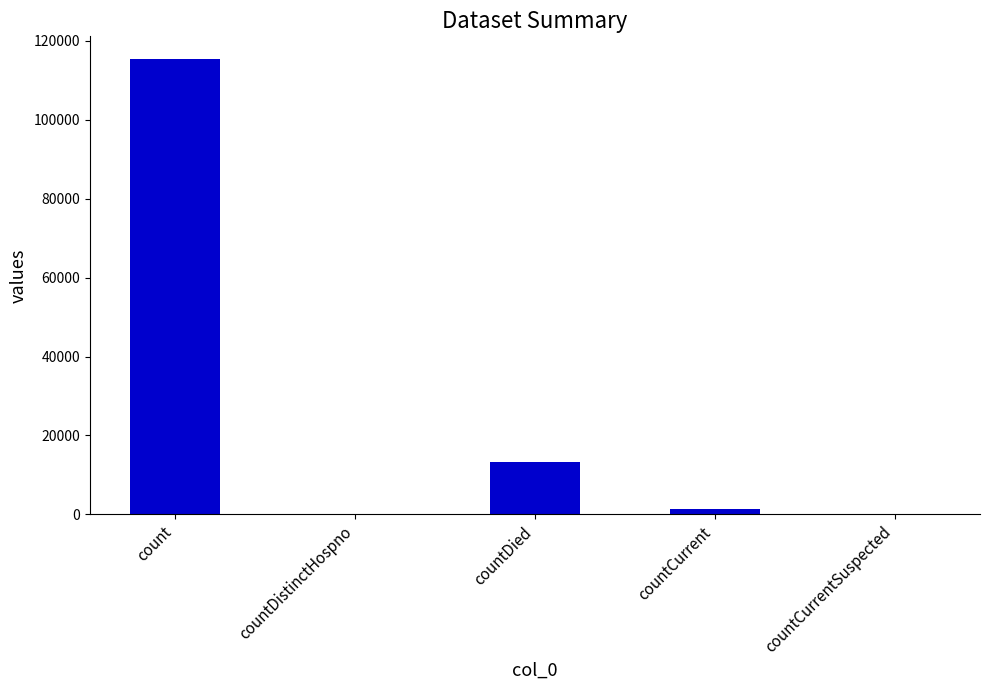

Count the number of data series in this chart.

1